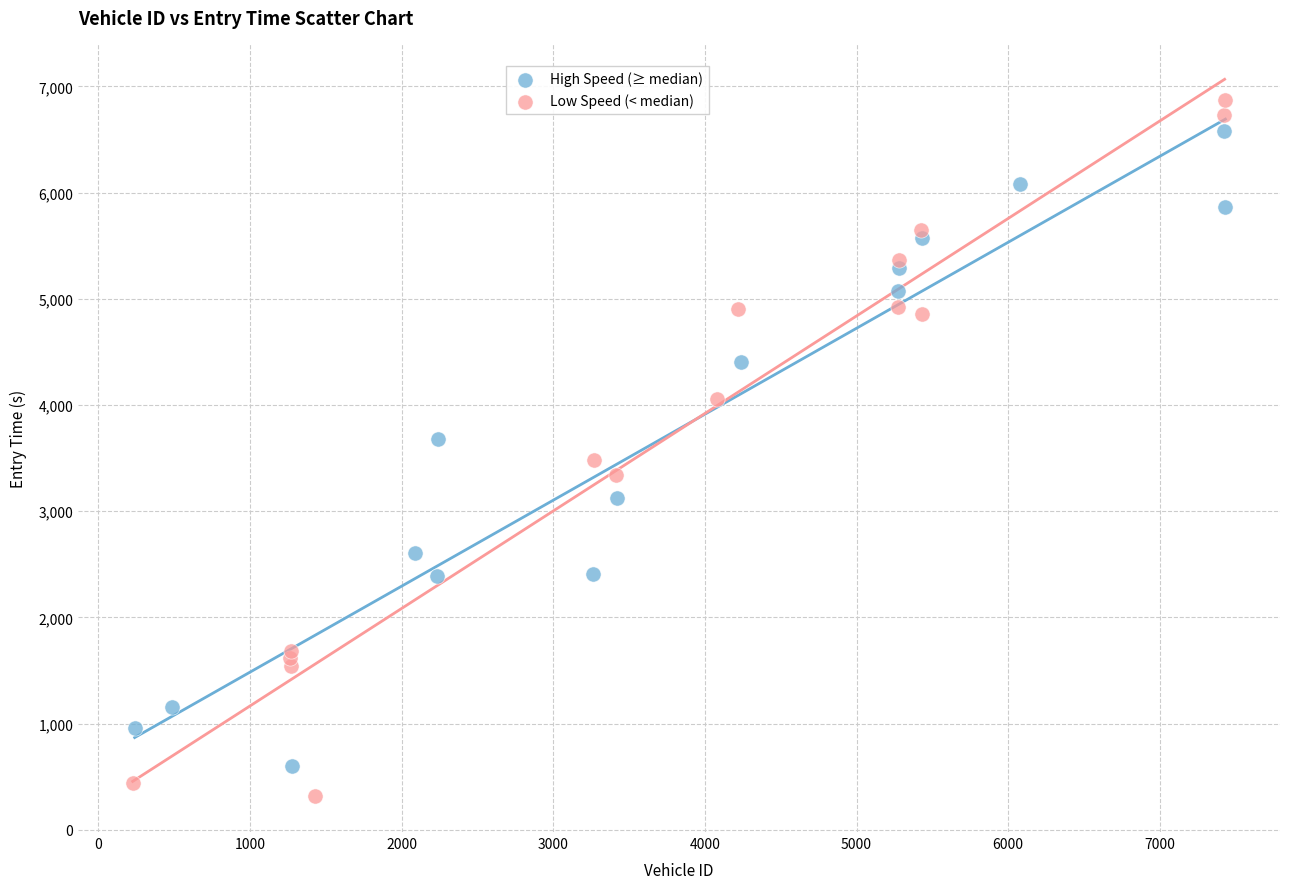

Which series reaches the maximum Y coordinate?

Low Speed (< median)